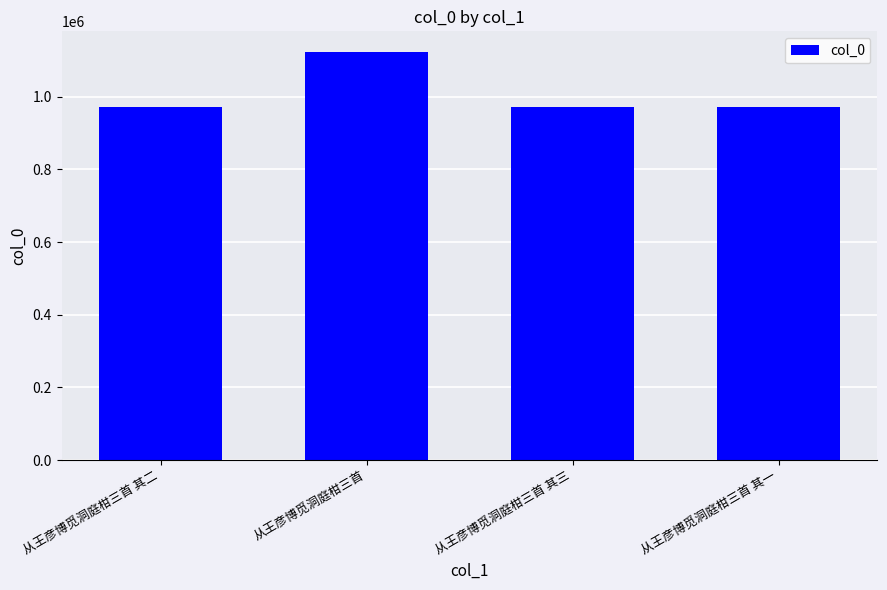

What is the change in value from 从王彦博觅洞庭柑三首 to 从王彦博觅洞庭柑三首 其三?

-152975